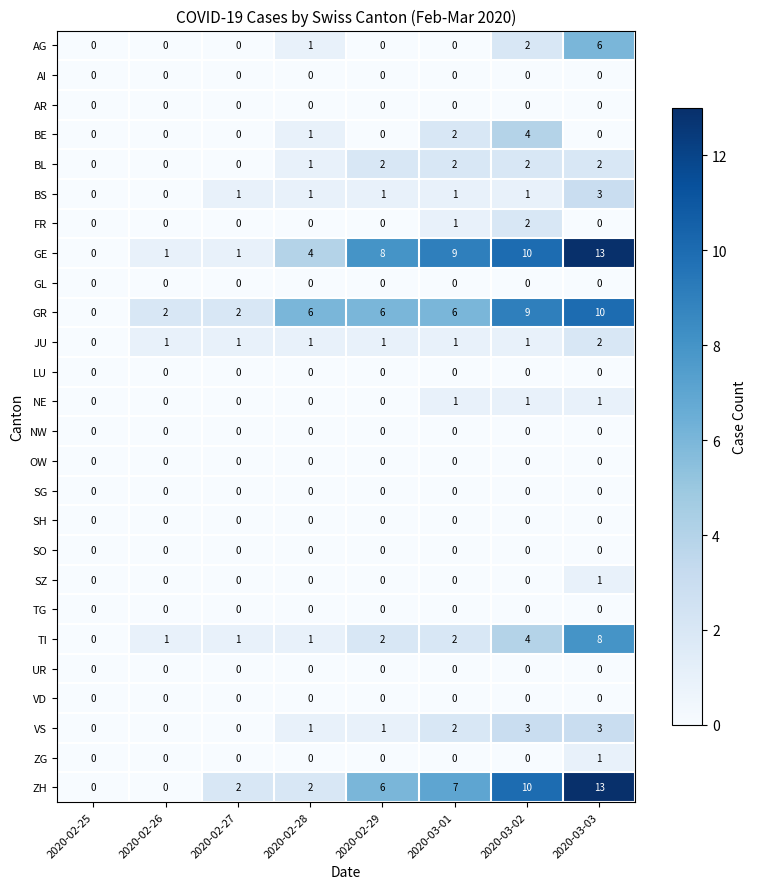

Which series changed the most between 2020-02-27 and 2020-03-03?

GE